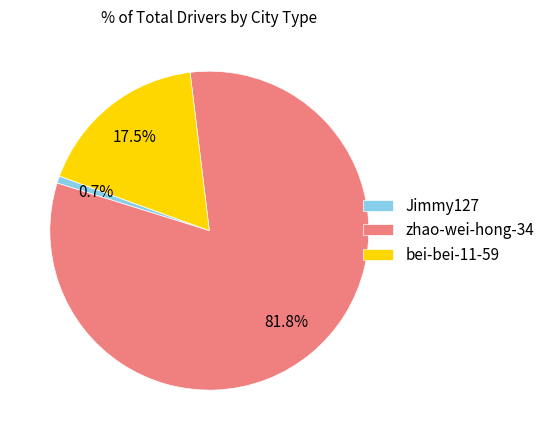

Is it true that zhao-wei-hong-34 is 89% of the pie?

False